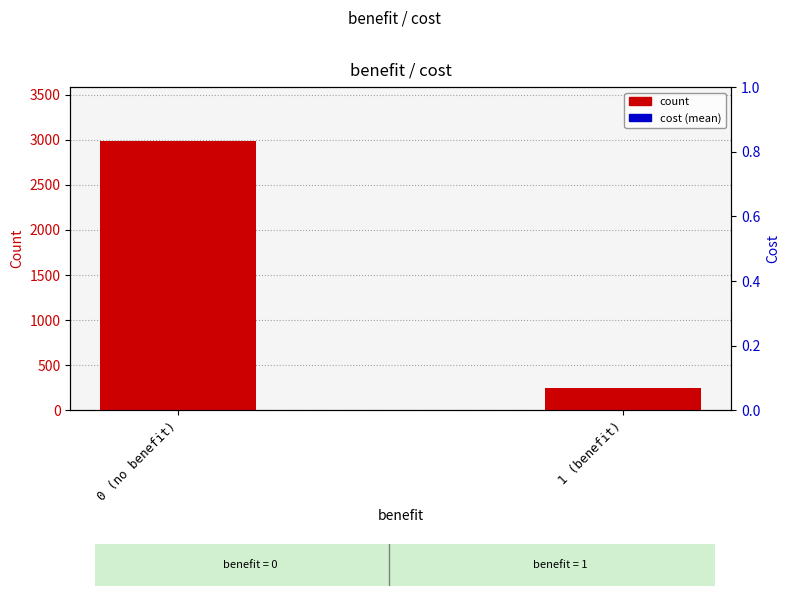

What is the label of the 2nd bar from the left?

1 (benefit)